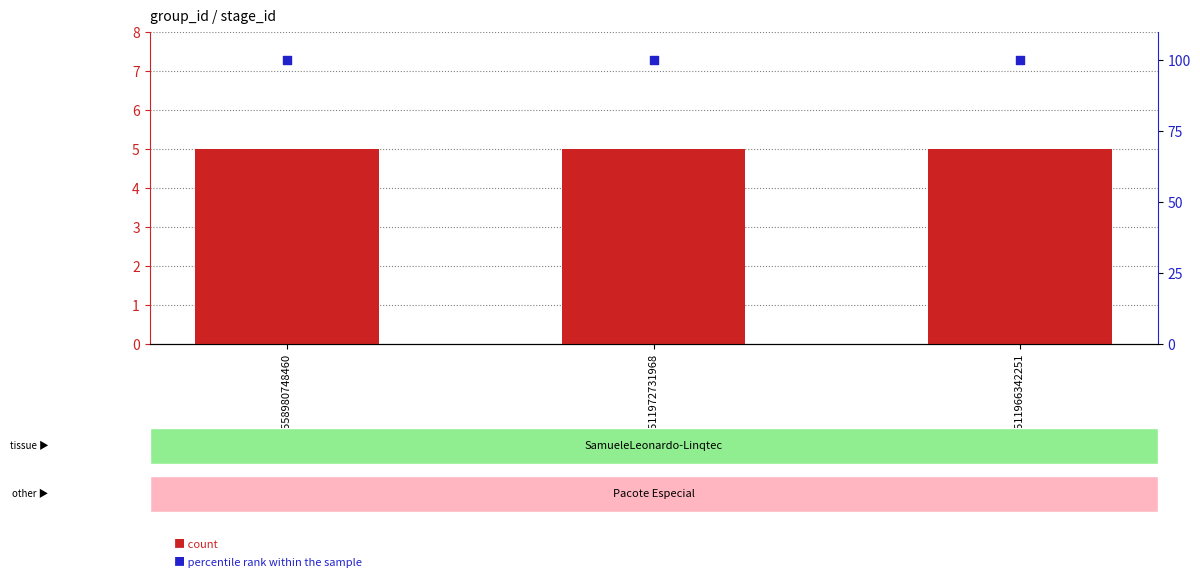

Which series has the largest total across all categories?

percentile rank within the sample